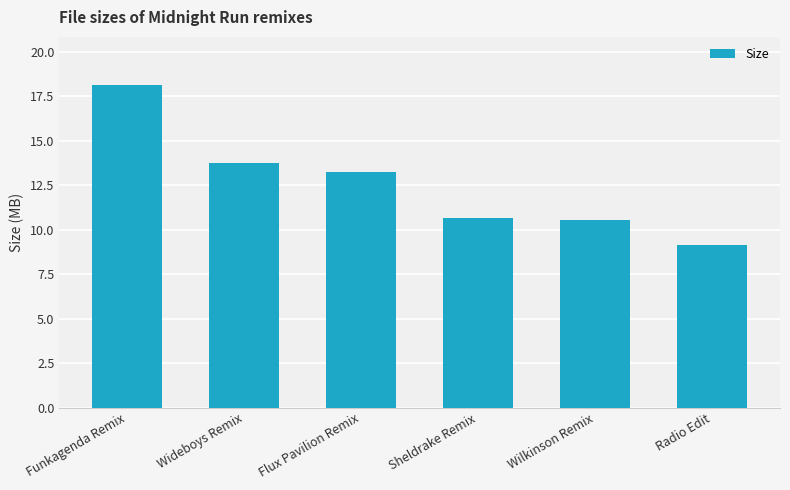

Reading left to right, extract all data points from this chart.

Funkagenda Remix=18.1	Wideboys Remix=13.7	Flux Pavilion Remix=13.2	Sheldrake Remix=10.6	Wilkinson Remix=10.6	Radio Edit=9.2